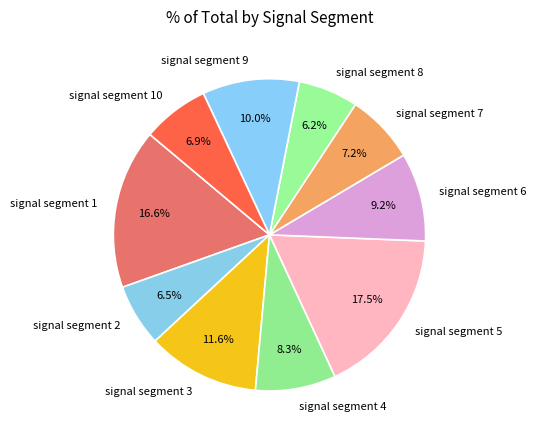

What is the total percentage of signal segment 5 and signal segment 4?

25.8%